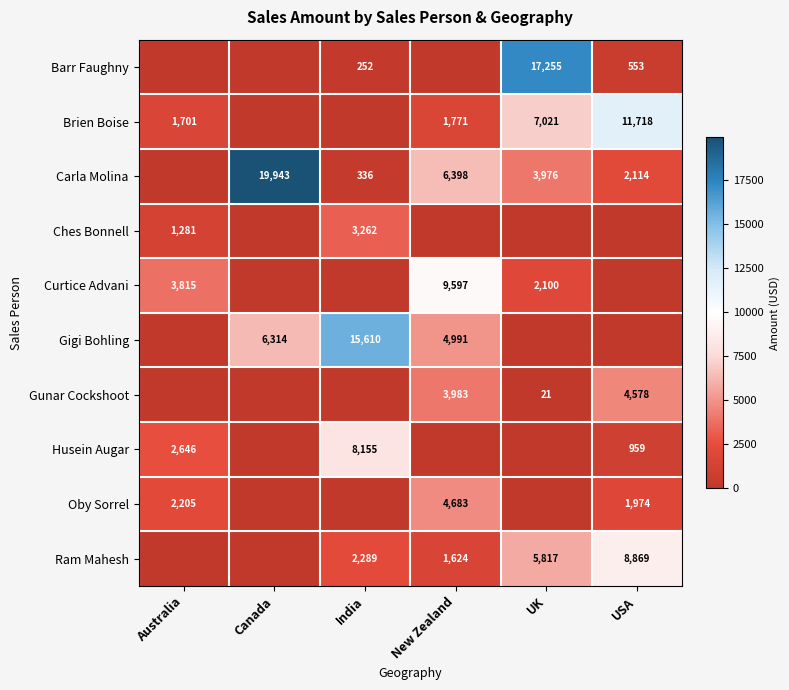

Which has a higher value, Australia or India?

India